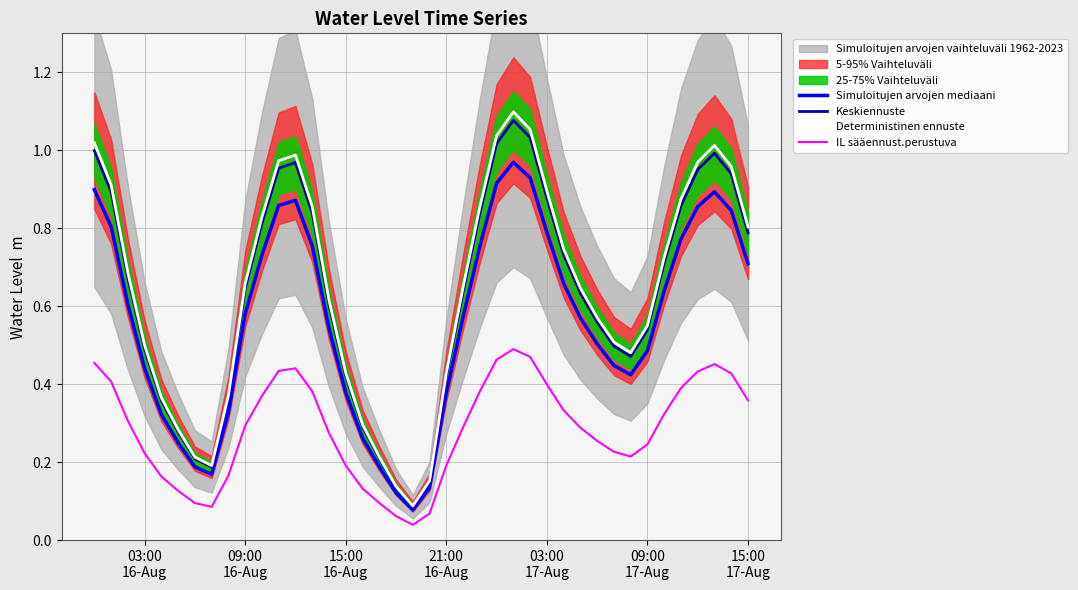

True or false: Keskiennuste and IL sääennust.perustuva intersect in this chart.

False